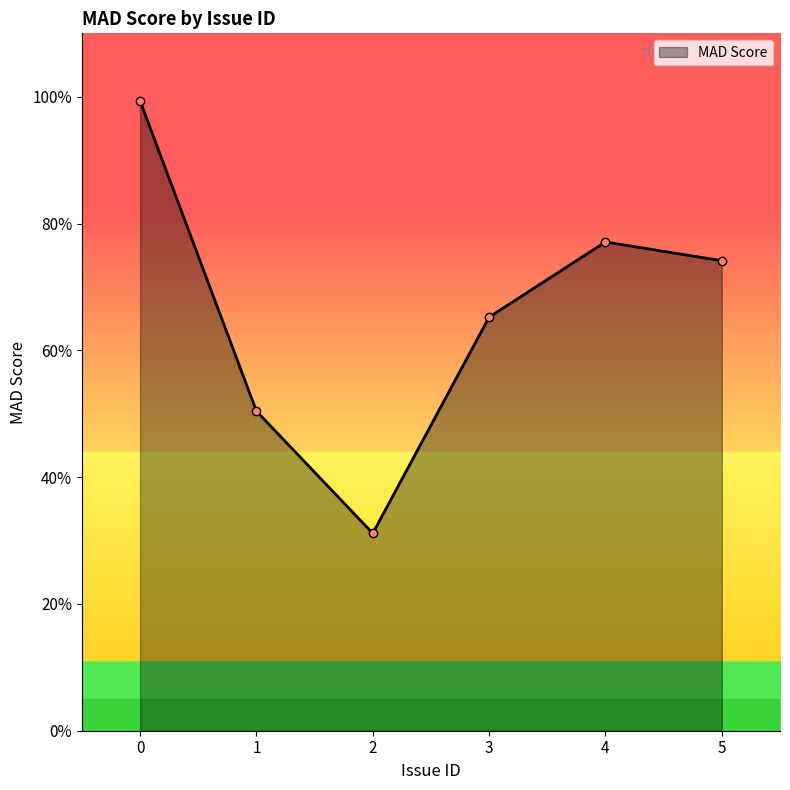

Which has a higher value, 4 or 5?

4